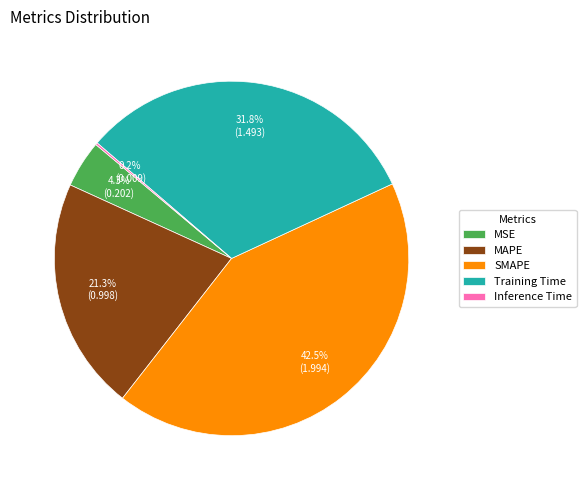

What percentage is the MSE slice, to the nearest percent?

4%